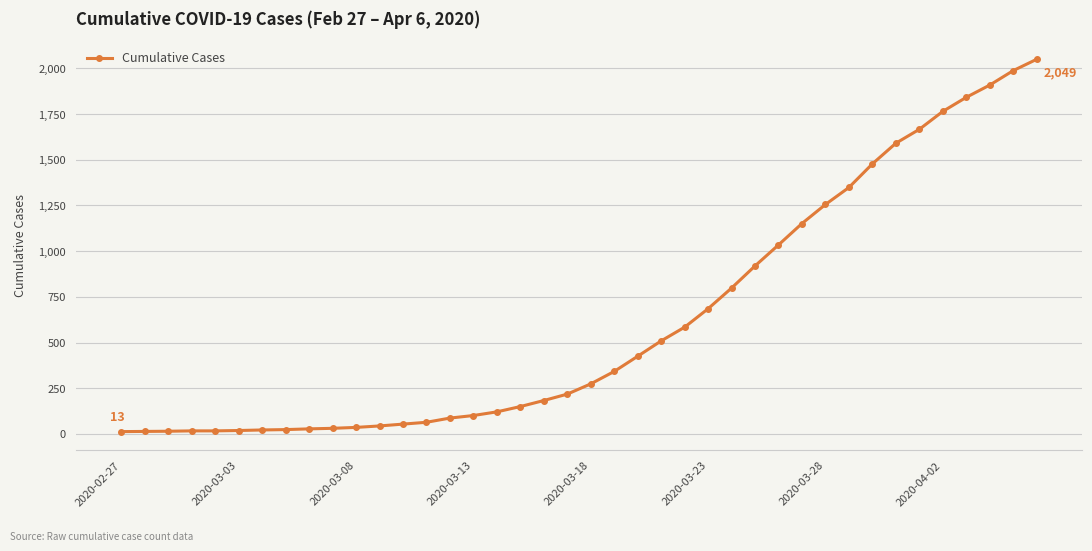

How many lines are shown in the chart?

1